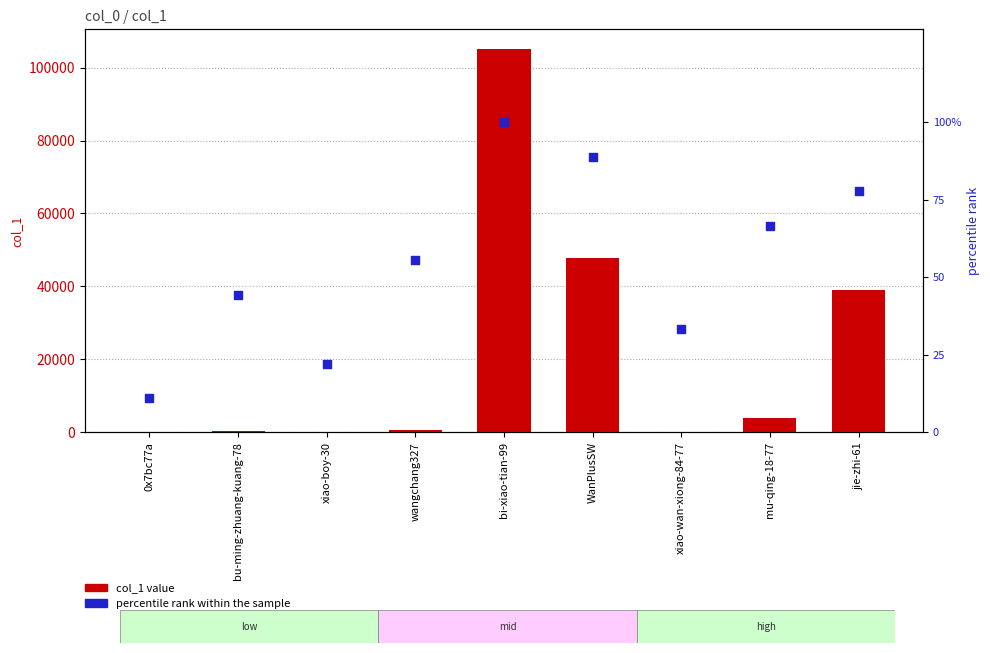

What is the total value across all series at xiao-wan-xiong-84-77?

249.3